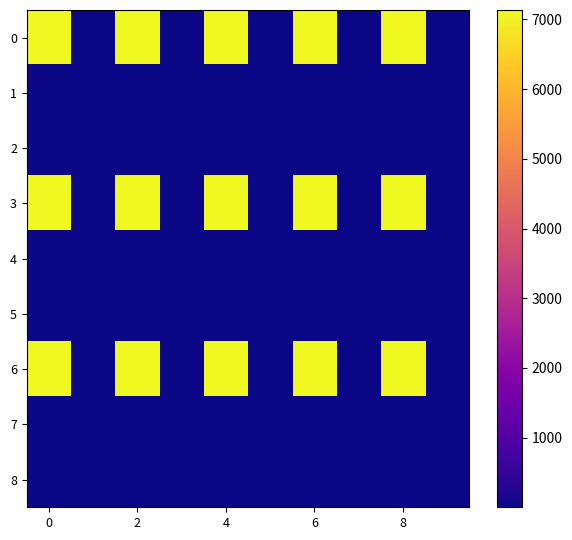

Reading left to right, what are all the values shown in this chart?

0: 7135.7	0.7	7135.7	0.7	7135.7	0.7	7135.7	0.7	7135.7	0.7
1: 1.2	1.2	1.2	1.2	1.2	1.2	1.2	1.2	1.2	1.2
2: 1.9	1.9	1.9	1.9	1.9	1.9	1.9	1.9	1.9	1.9
3: 7135.7	0.7	7135.7	0.7	7135.7	0.7	7135.7	0.7	7135.7	0.7
4: 1.2	1.2	1.2	1.2	1.2	1.2	1.2	1.2	1.2	1.2
5: 1.9	1.9	1.9	1.9	1.9	1.9	1.9	1.9	1.9	1.9
6: 7135.7	0.7	7135.7	0.7	7135.7	0.7	7135.7	0.7	7135.7	0.7
7: 1.2	1.2	1.2	1.2	1.2	1.2	1.2	1.2	1.2	1.2
8: 1.9	1.9	1.9	1.9	1.9	1.9	1.9	1.9	1.9	1.9